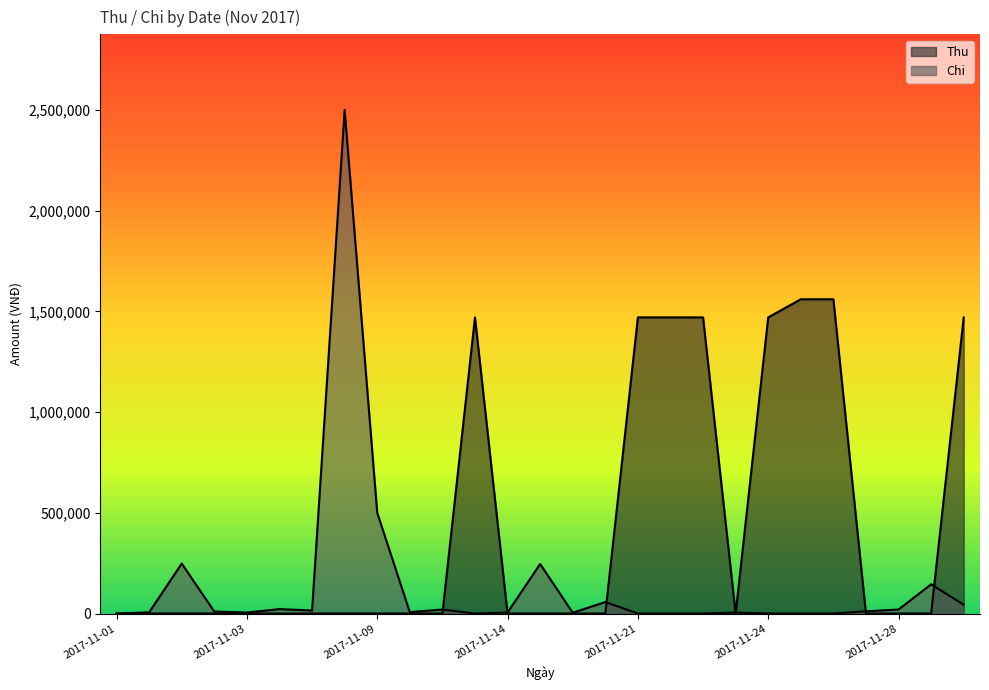

True or false: Thu has more than 2 interior local peaks.

False